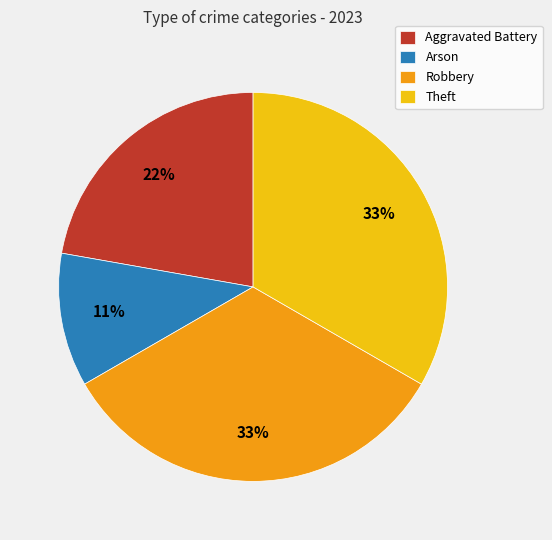

To the nearest percent, what is the combined percentage of Arson and Robbery?

44%